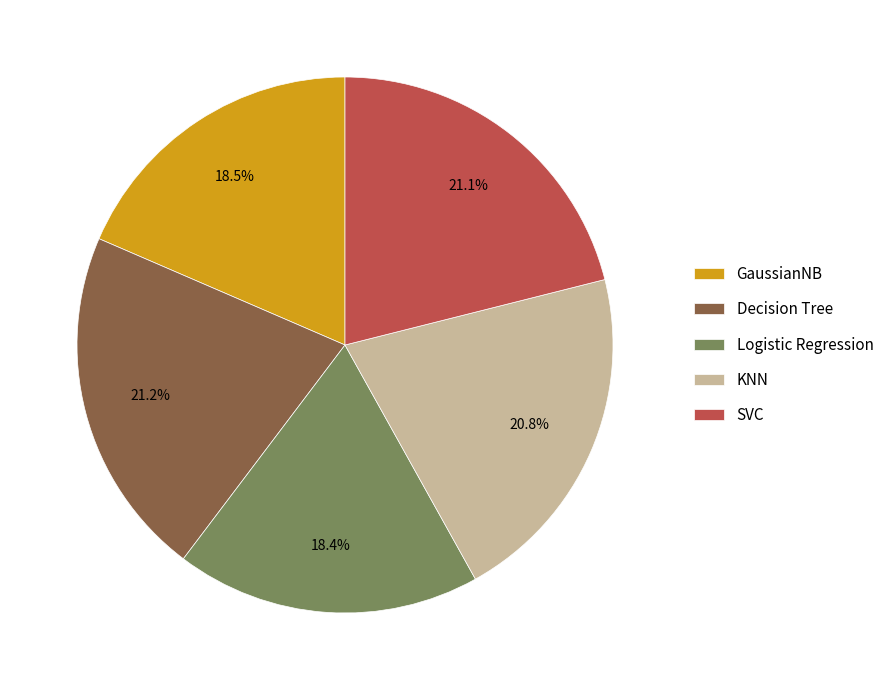

What is the total percentage of Logistic Regression and KNN?

39.2%